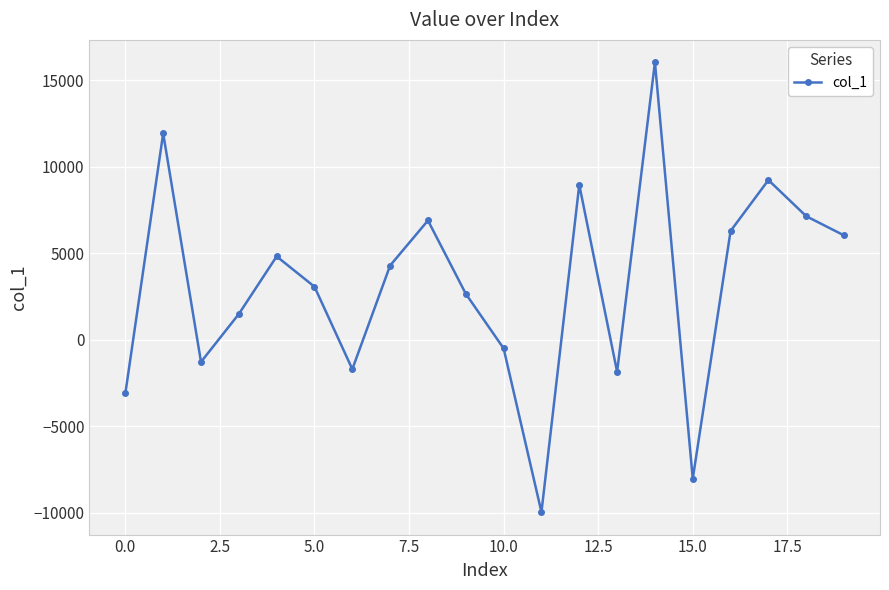

What is the value of the 1st point from the left?

-3086.4